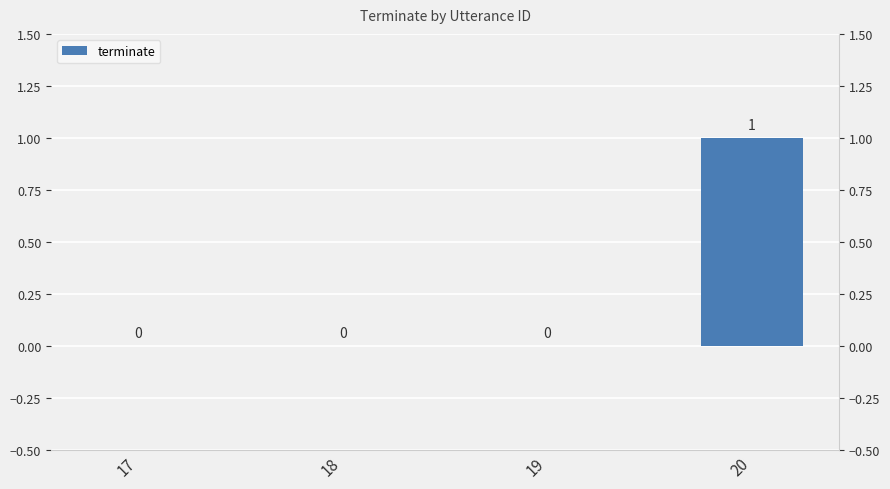

What is the difference between the maximum and minimum values?

1